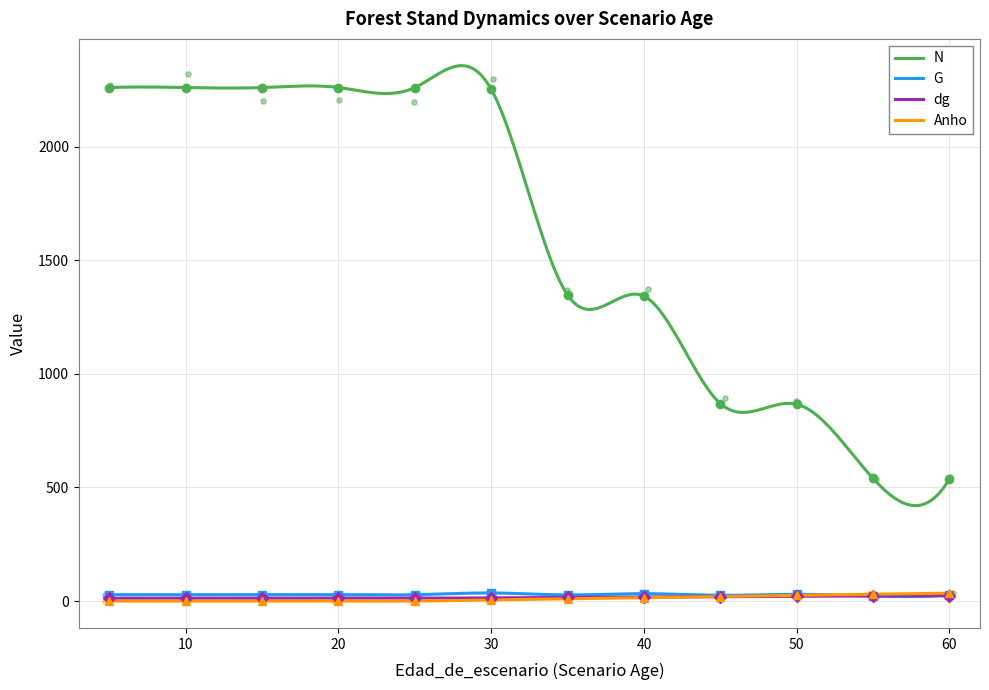

Which series has the largest total across all categories?

N